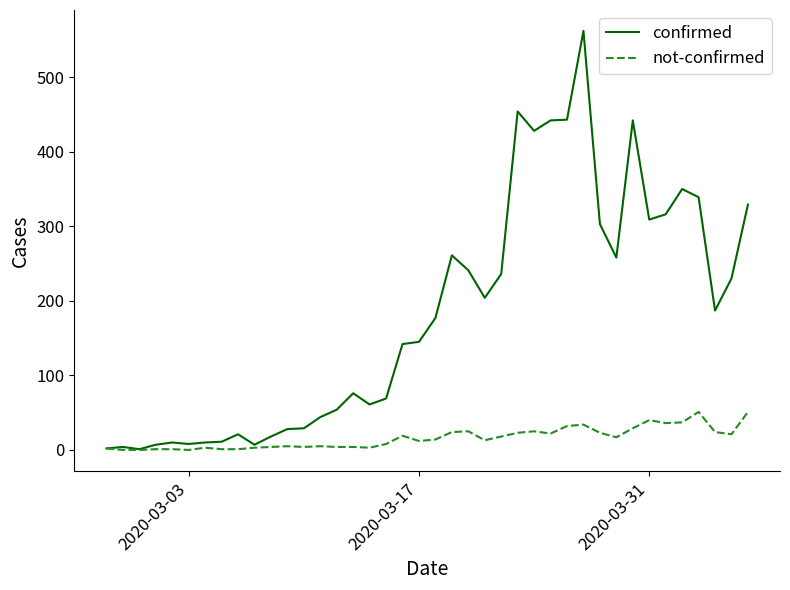

Which series has the largest range (max minus min)?

confirmed